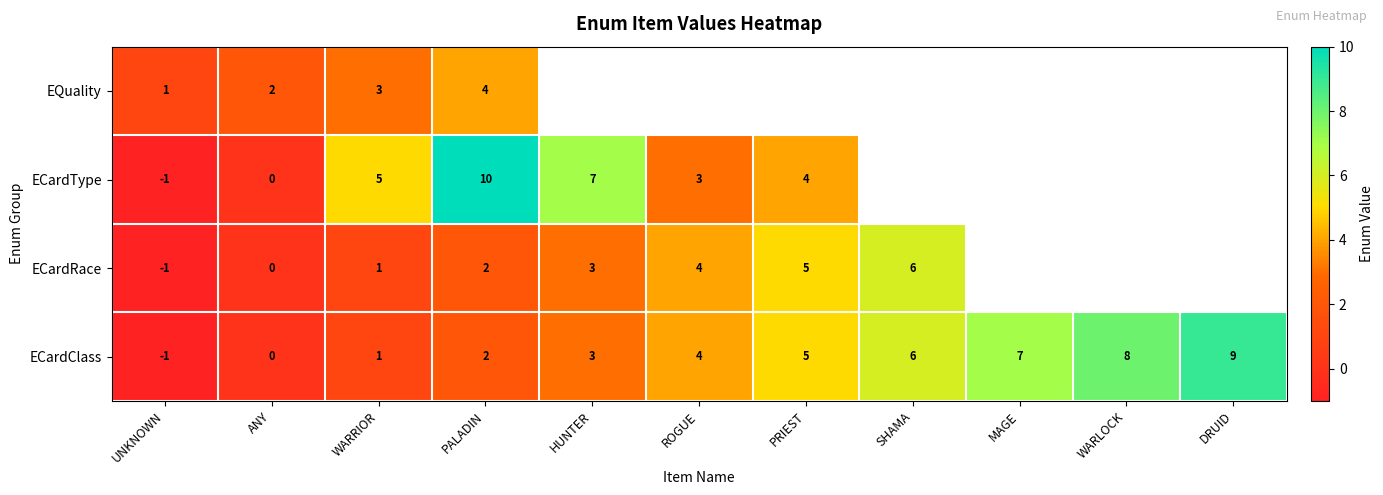

At which category is the sum across all series the highest?

PALADIN